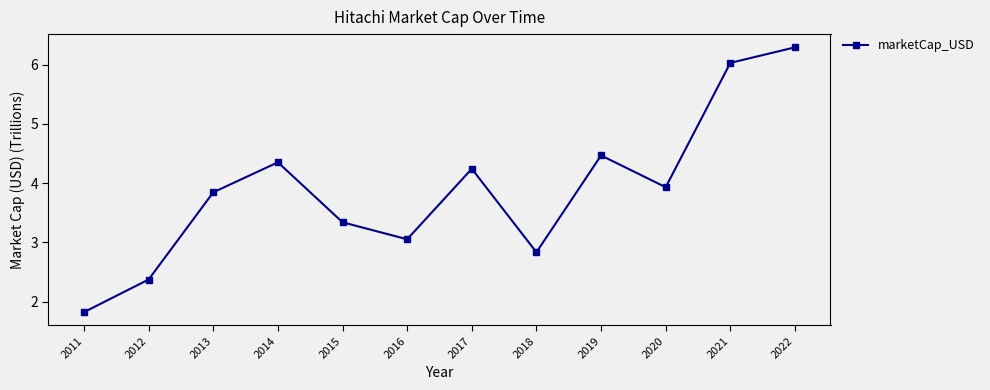

The value at 2015 is 3.3. True or false?

True